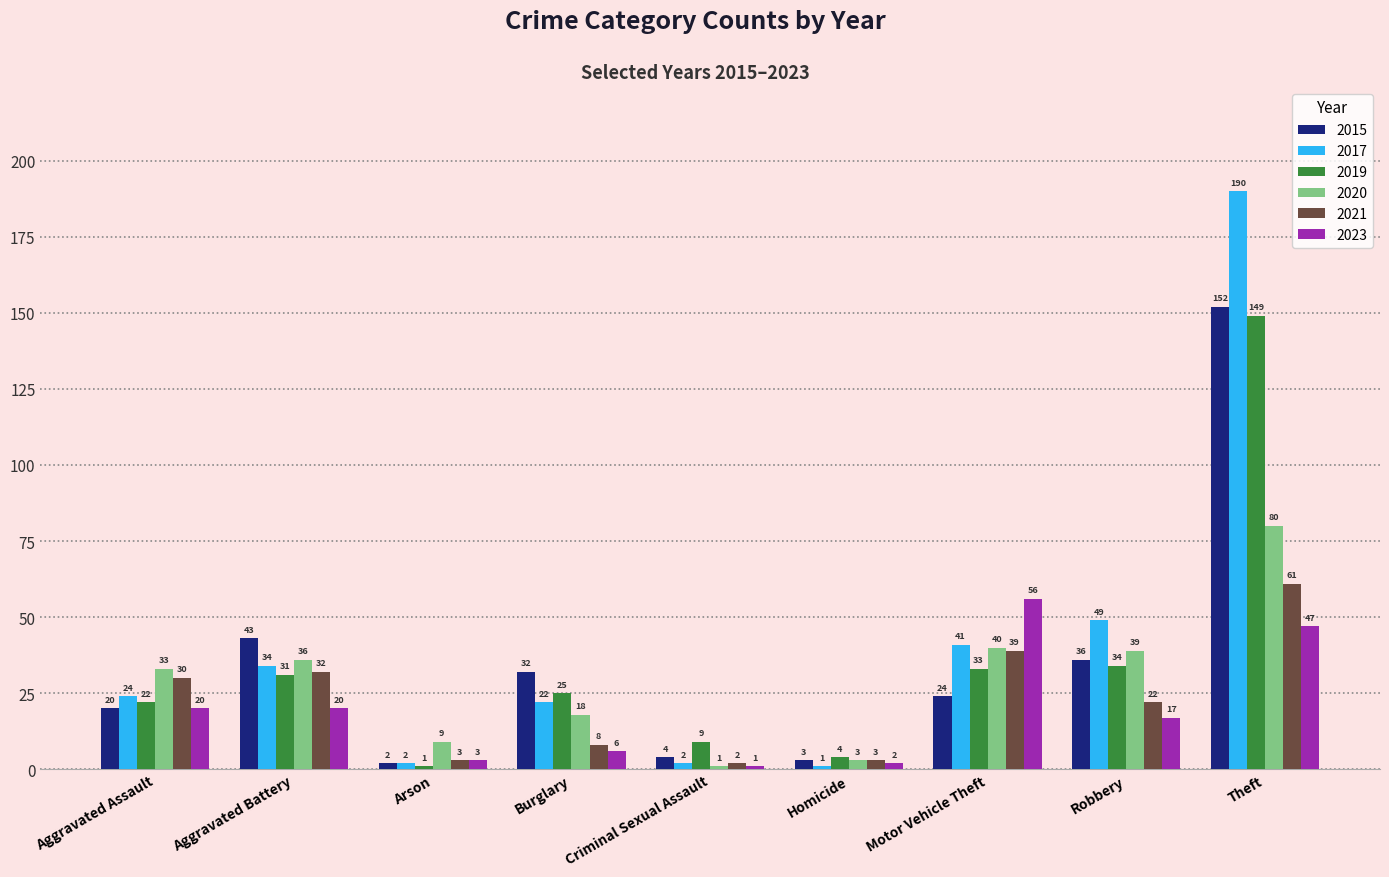

What is the difference between the second highest and second lowest values in the 2023 series?

45